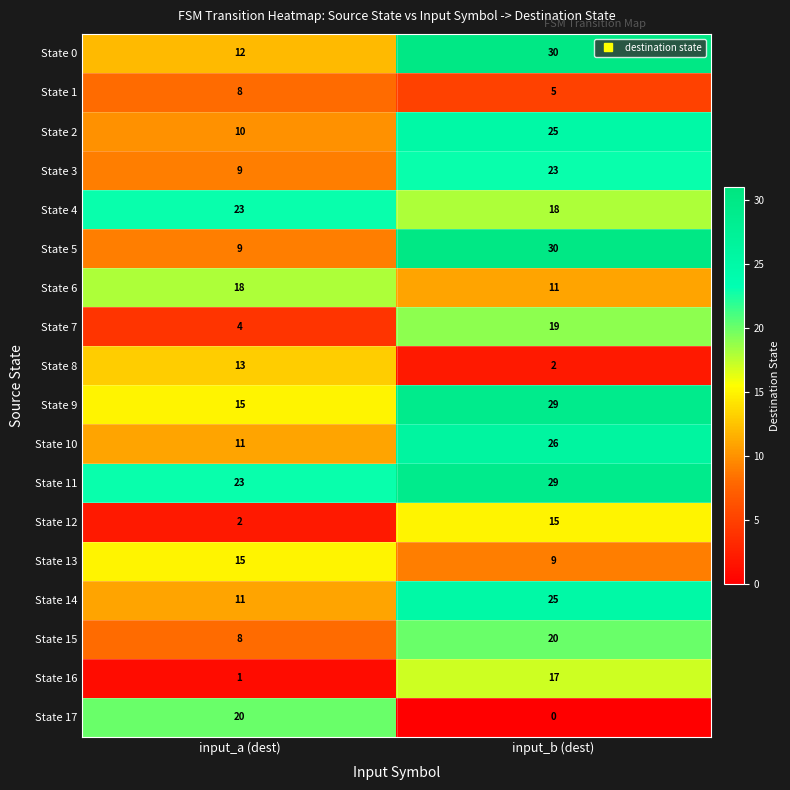

What is the lowest value of the State 10 series?

11